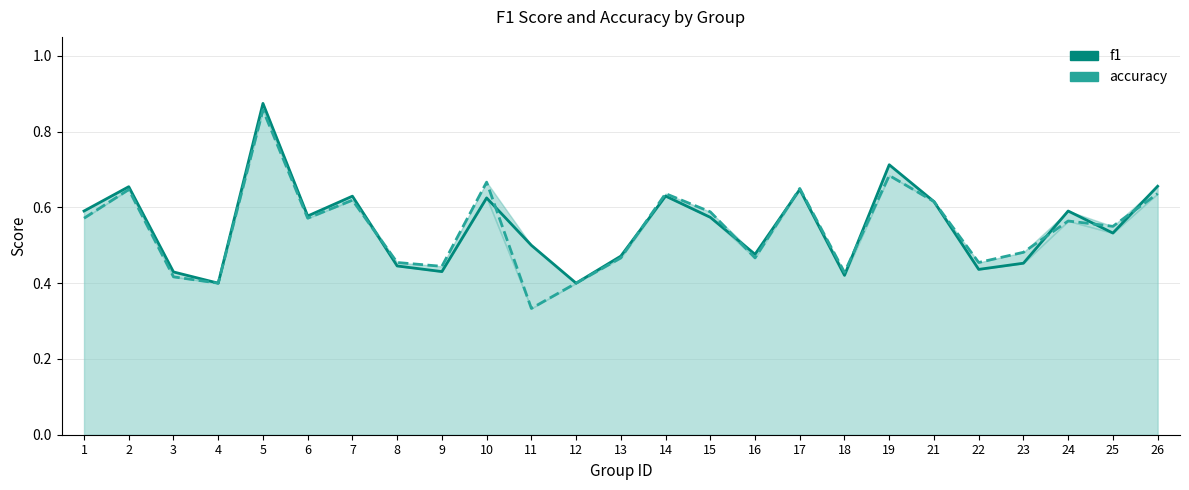

Rank the series by their maximum value, from lowest to highest.

accuracy, f1